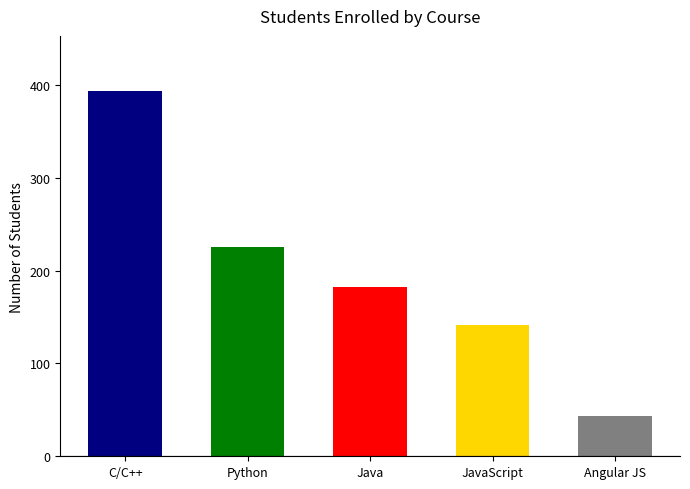

What is the value of the 4th bar from the left?

142